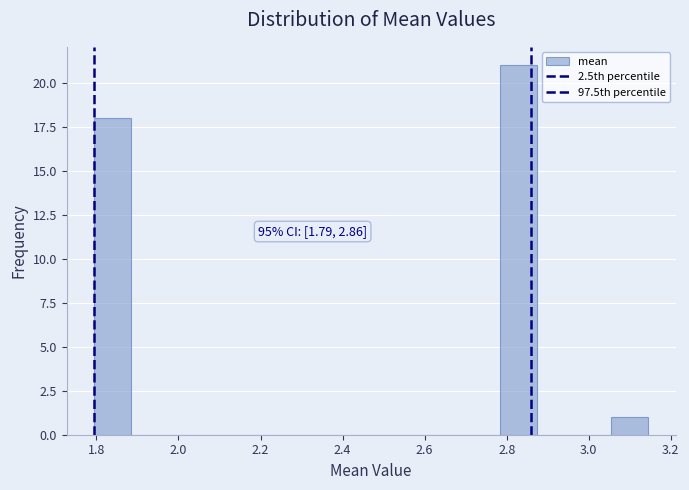

Which range on the x-axis has the tallest bar?

2.78 to 2.88